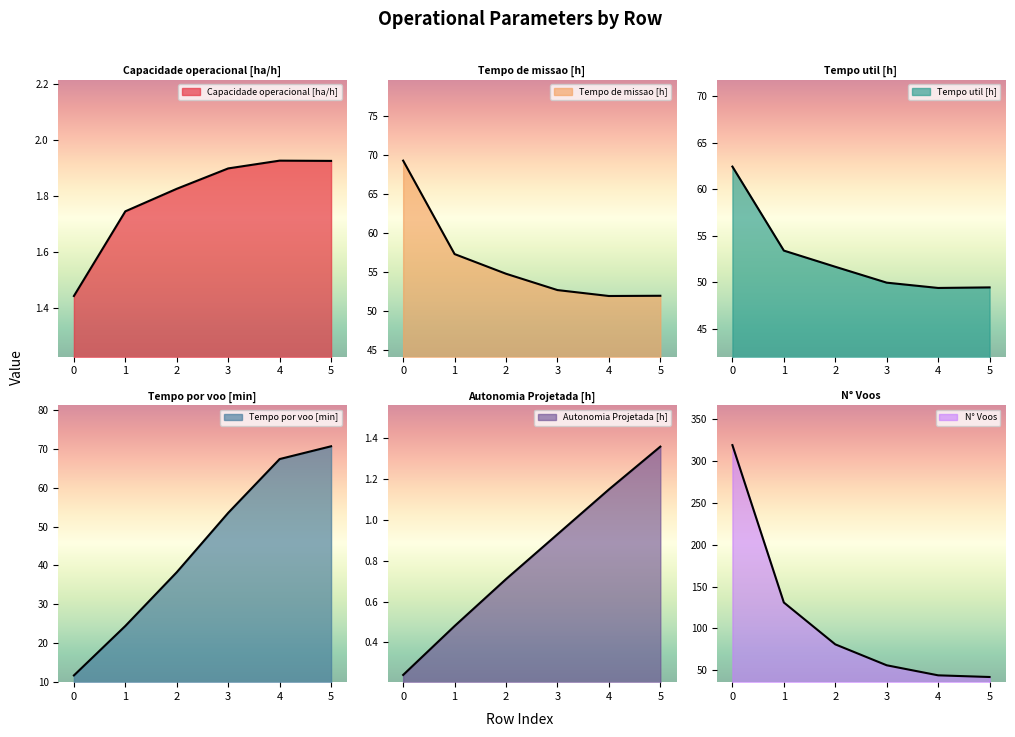

True or false: Capacidade operacional [ha/h] has a value of 1.2 at 4.

False